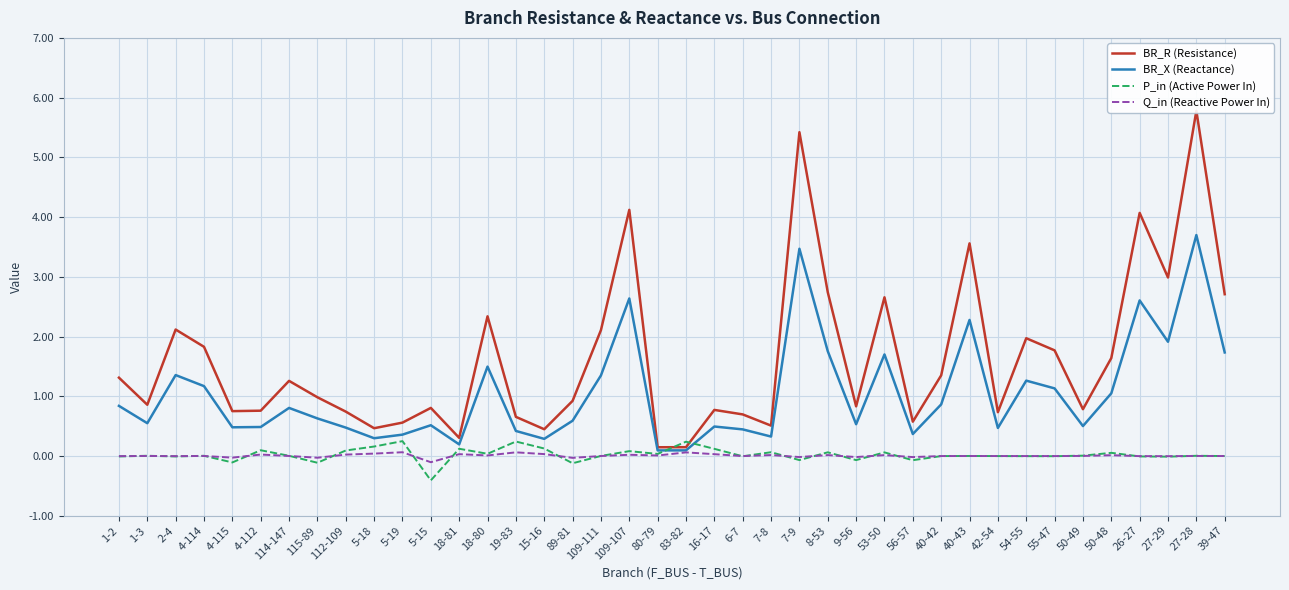

True or false: P_in (Active Power In) has a value of 0.1 at 109-107.

True